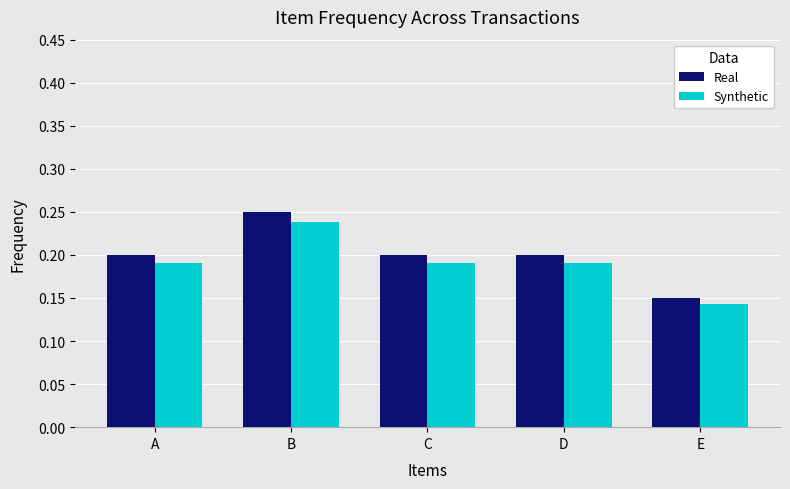

List the series in order of their overall mean, lowest first.

Synthetic, Real